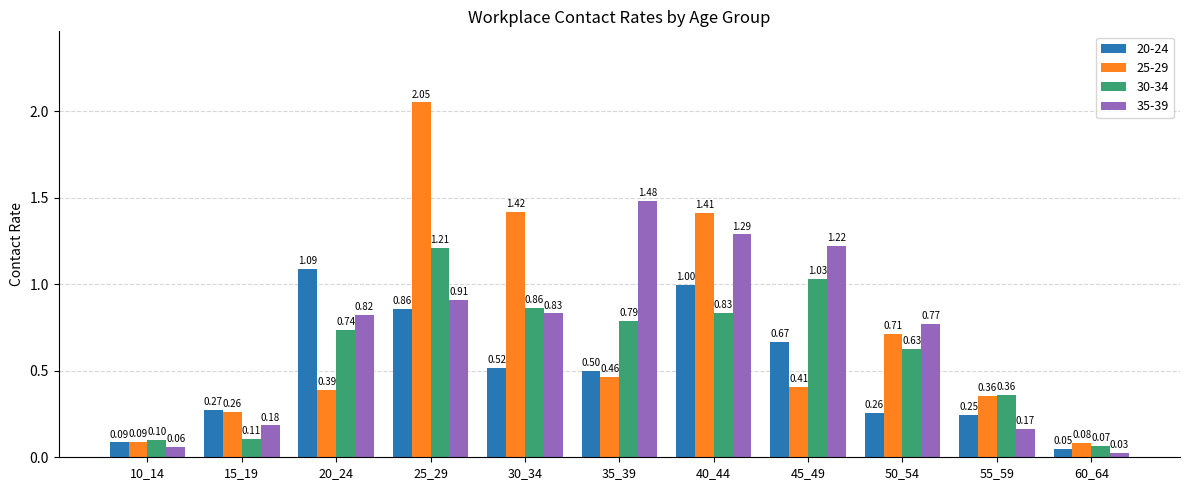

At which category is the sum across all series the highest?

25_29